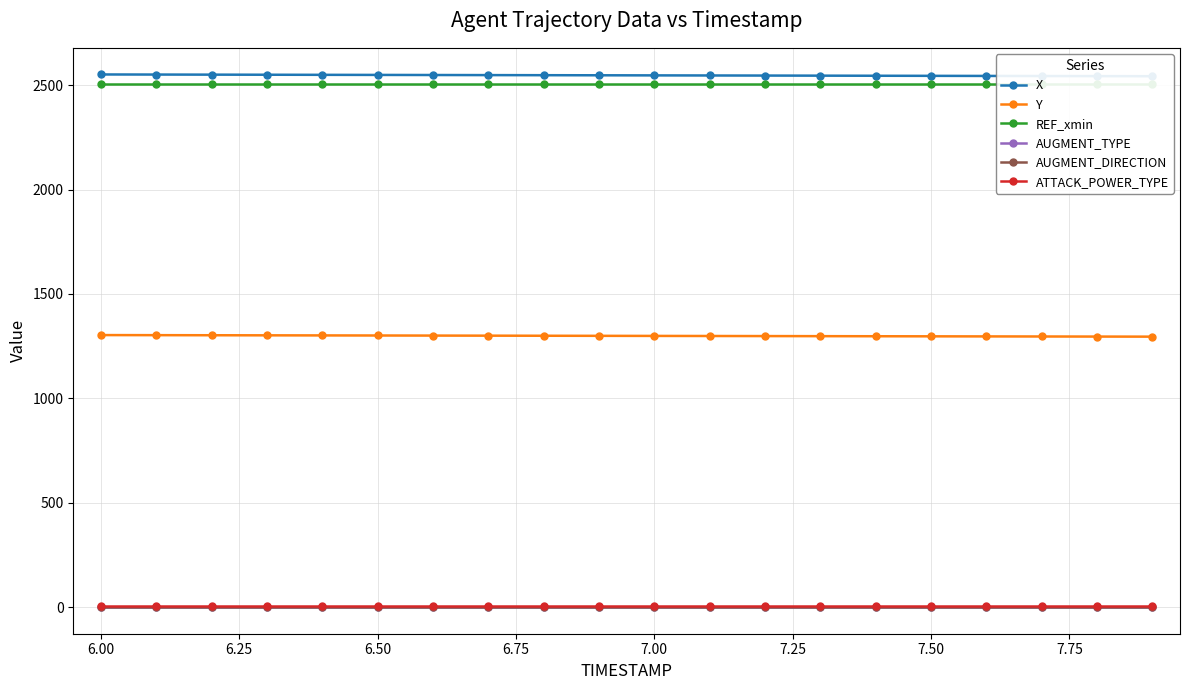

What is the minimum value for Y?

1295.5